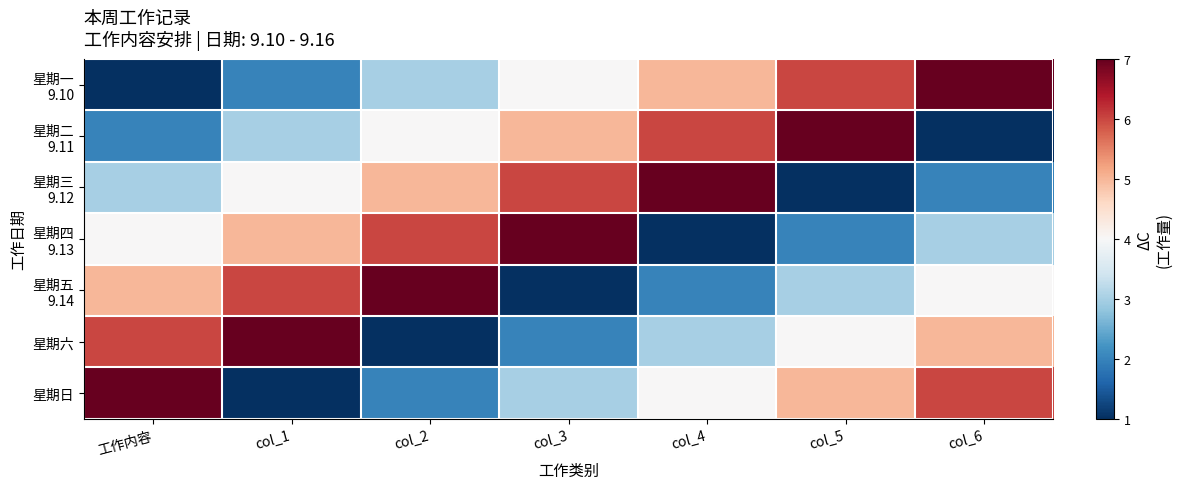

Which series has the widest spread of values?

星期一 9.10